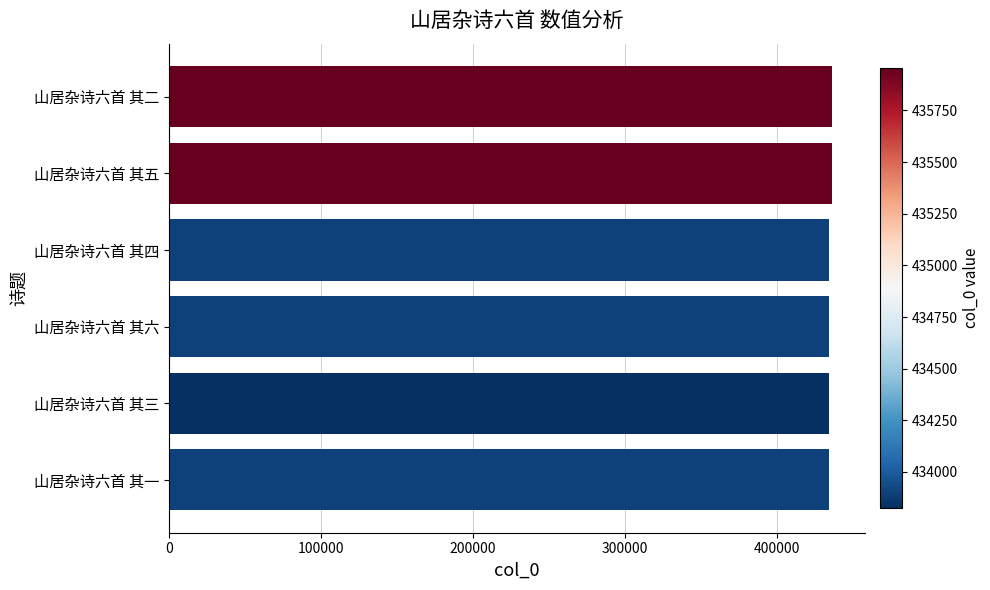

What is the value of the 1st bar from the top?

435953